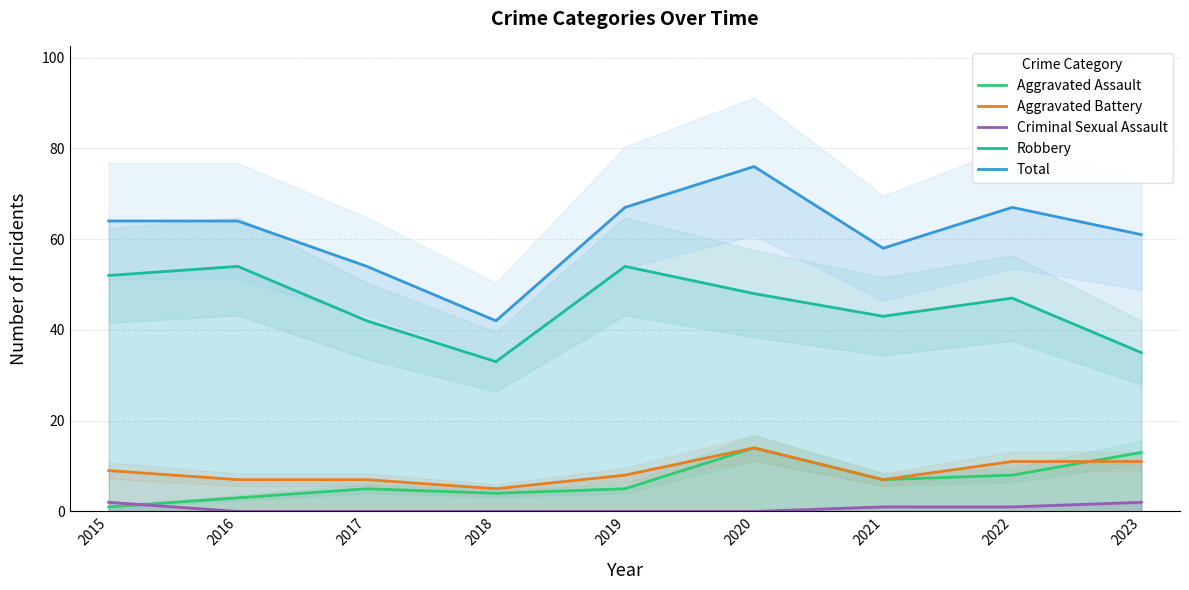

What is the sum of all Aggravated Assault values?

60